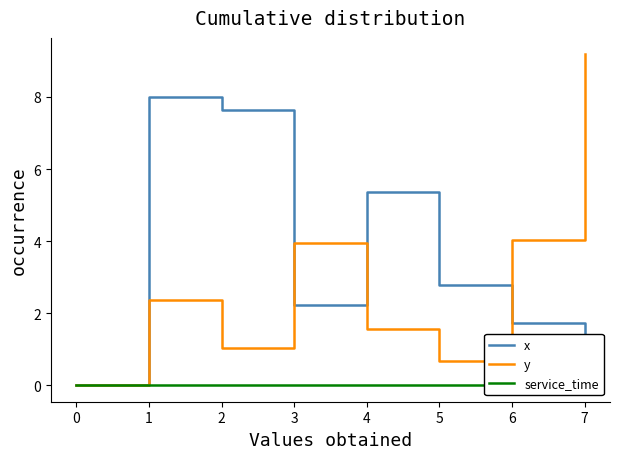

Where is the first local minimum for x?

3